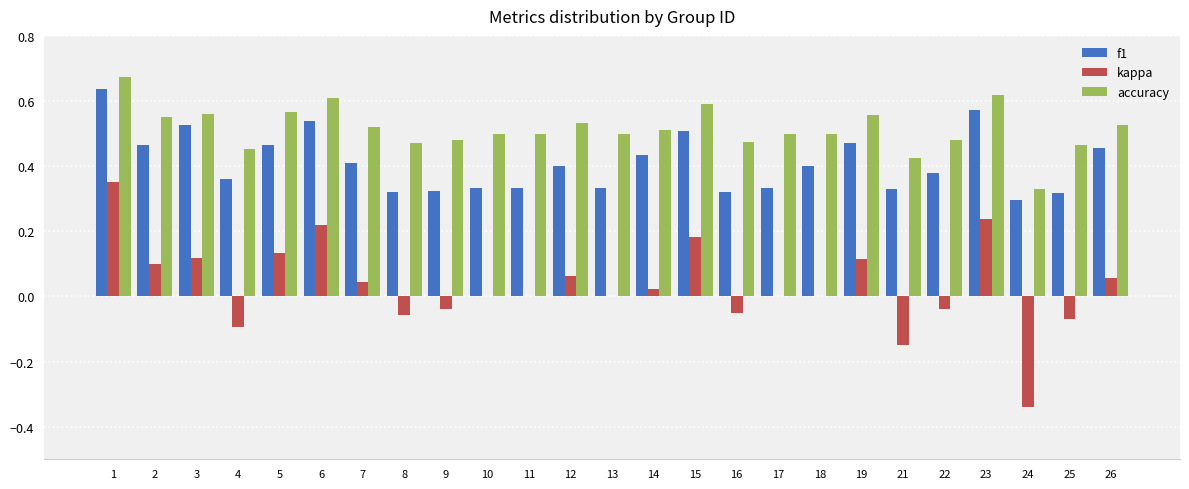

What is the total value across all series at 6?

1.4